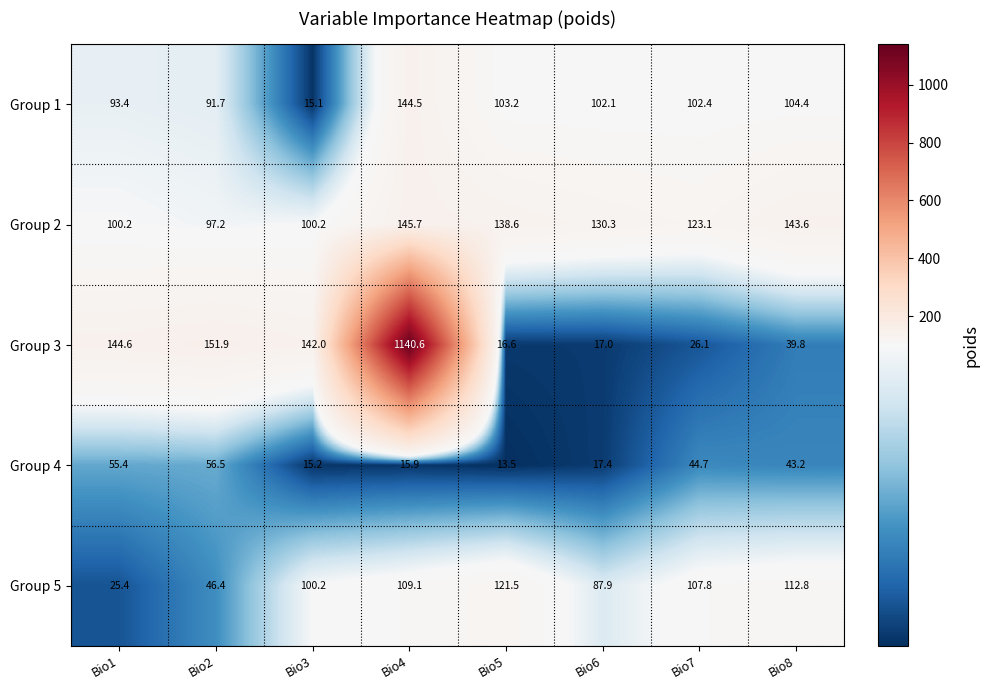

Which series has the widest spread of values?

Group 3